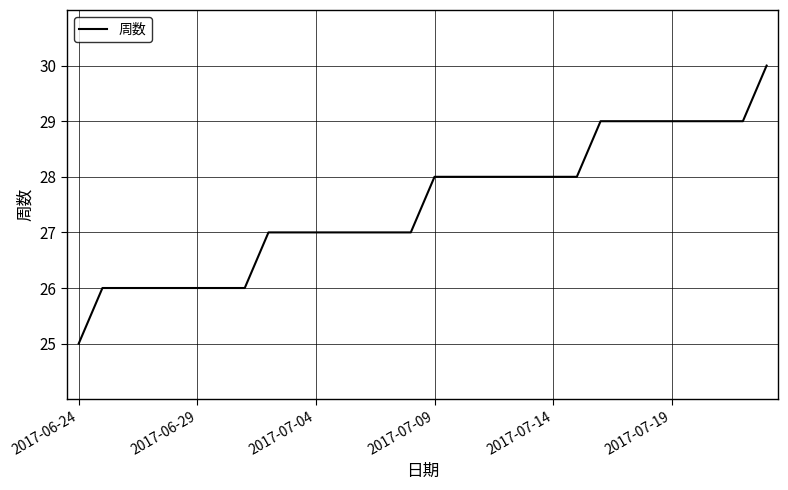

What is the difference between the maximum and minimum values?

5